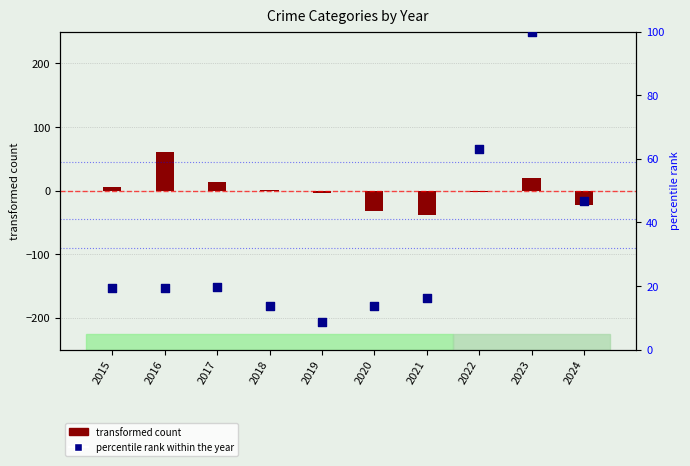

What is the total value across all series at 2019?

4.9